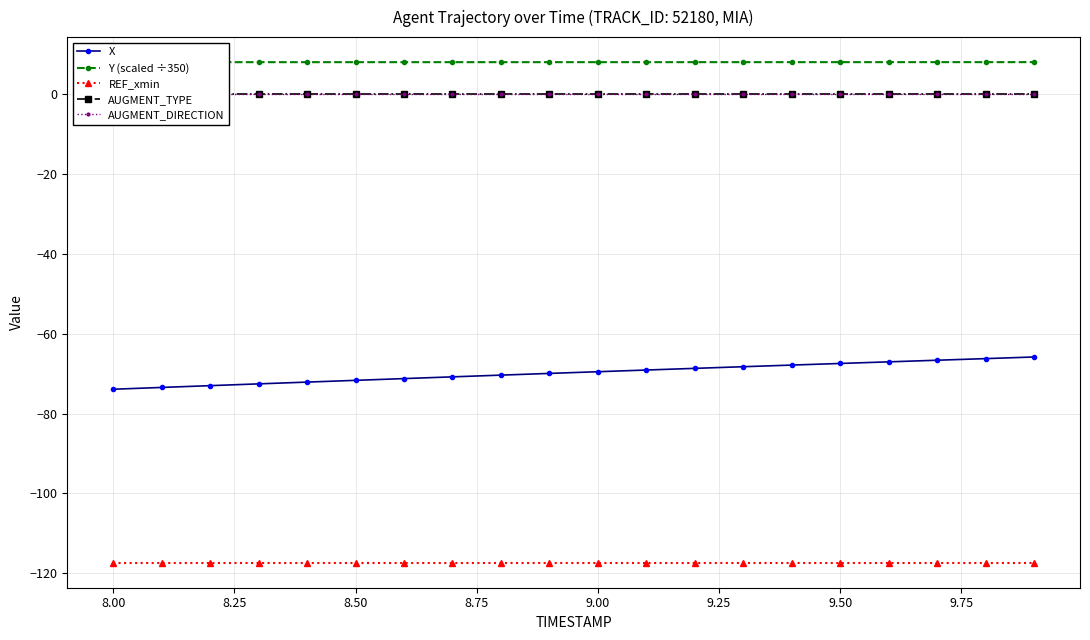

True or false: X and REF_xmin intersect in this chart.

False